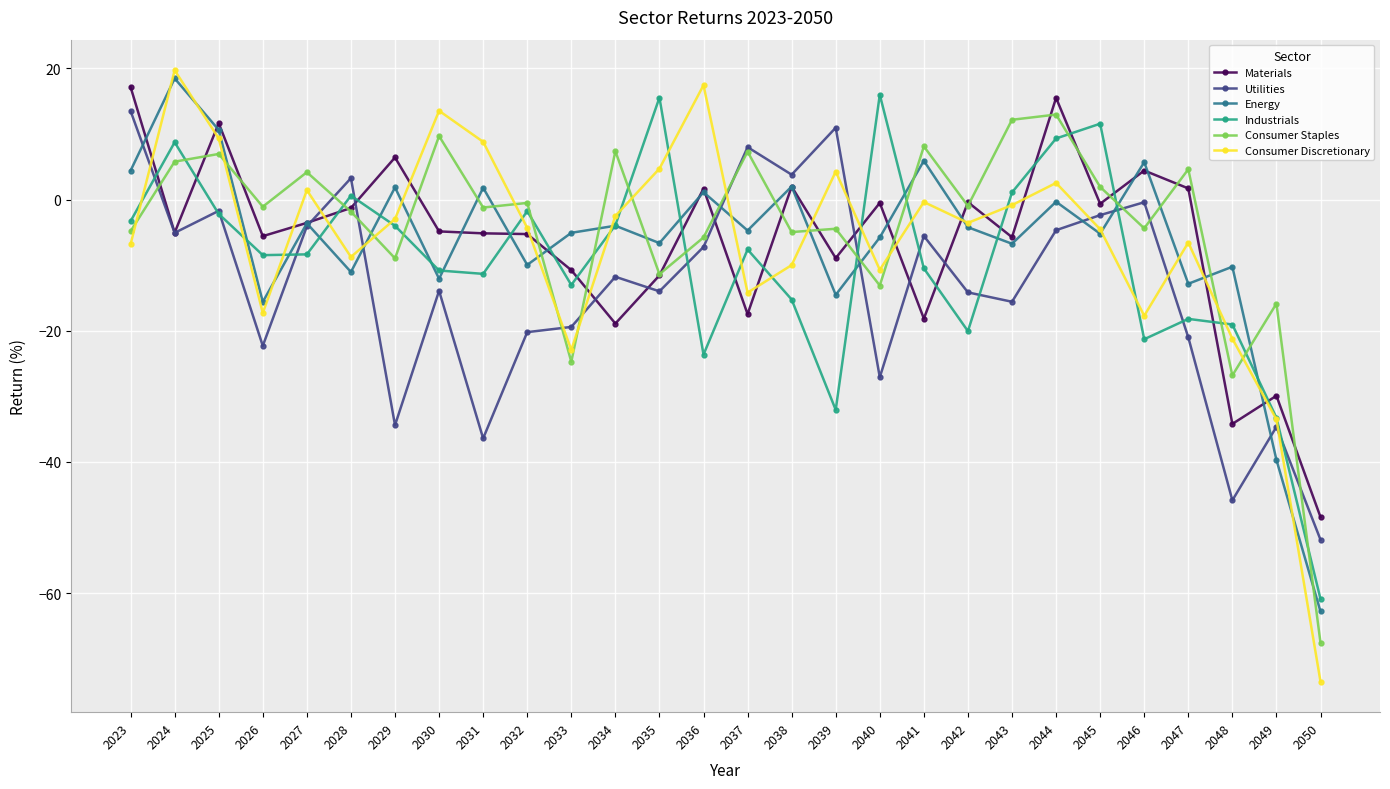

What is the sum of all Utilities values?

-374.3